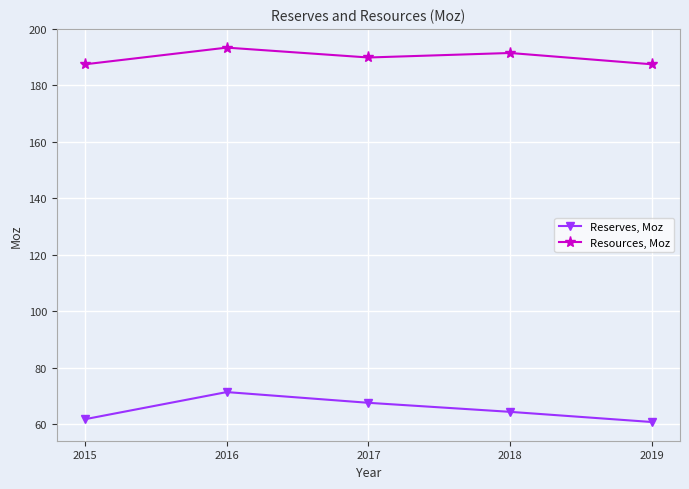

Where is the first local minimum for Resources, Moz?

2017